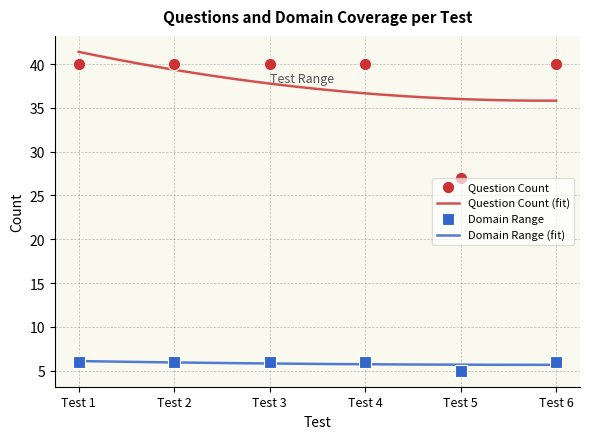

What is the total value across all series at Test 3?

46